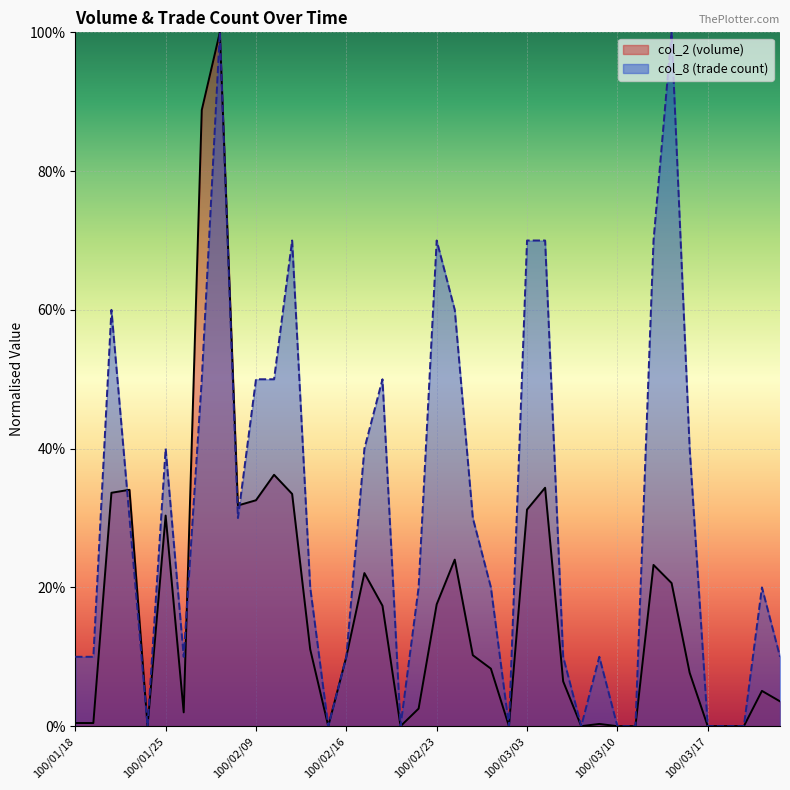

What is the maximum value for col_2?

100.0